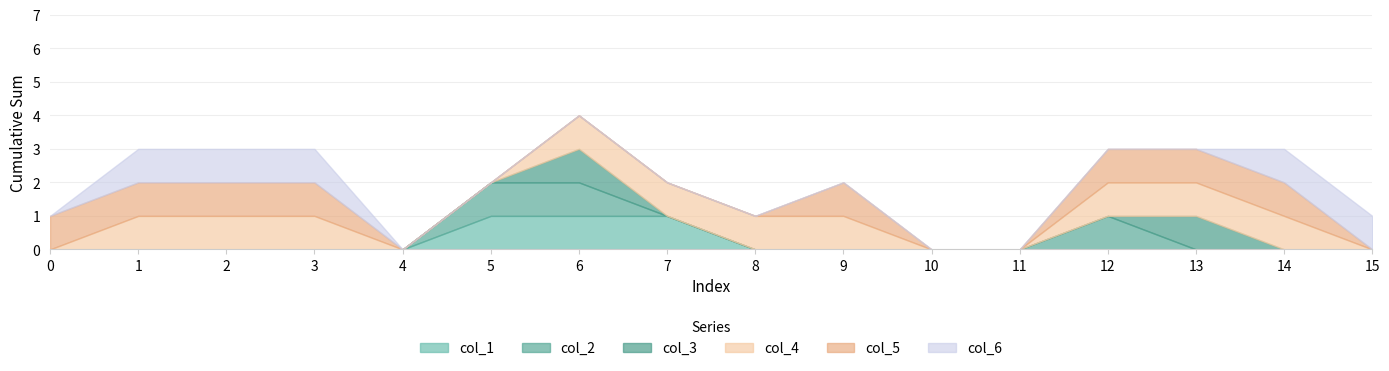

True or false: col_2 and col_1 cross at least once.

False